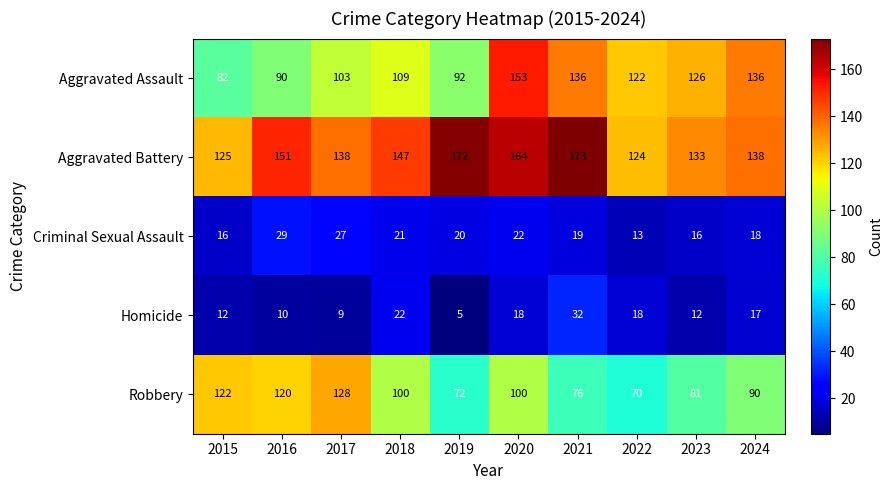

What value does the Aggravated Battery series have at 2024, to the nearest 10?

140